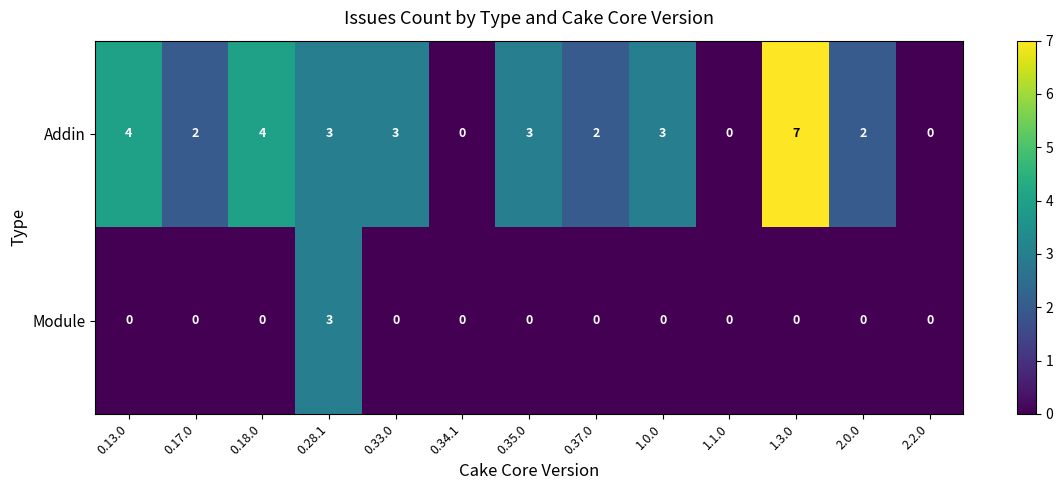

List the series in order of their peak value, highest first.

Addin, Module